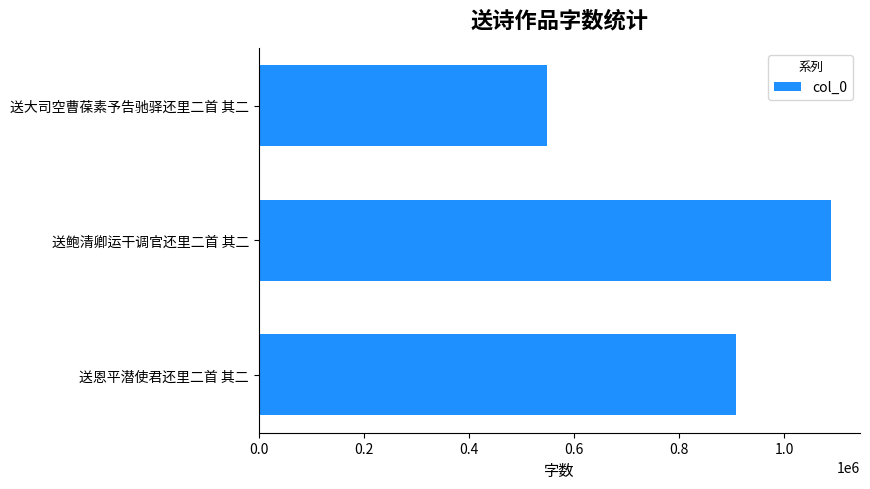

At which category does the chart reach its minimum across all series?

送大司空曹葆素予告驰驿还里二首 其二